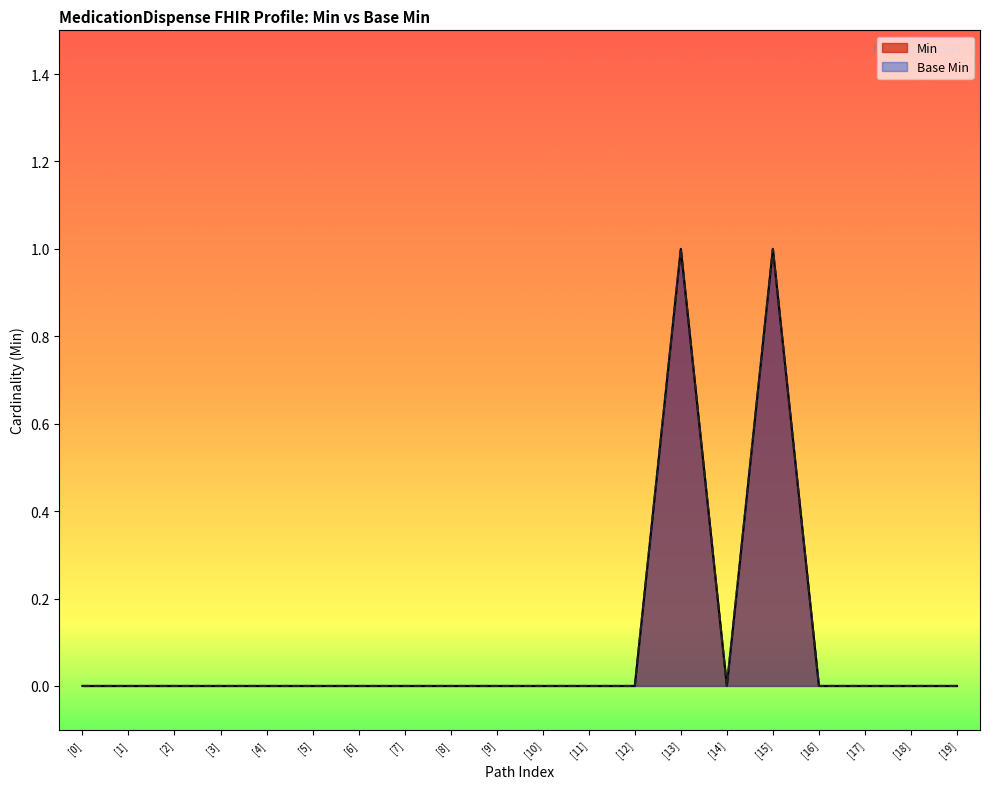

Which series has the largest total across all categories?

Min